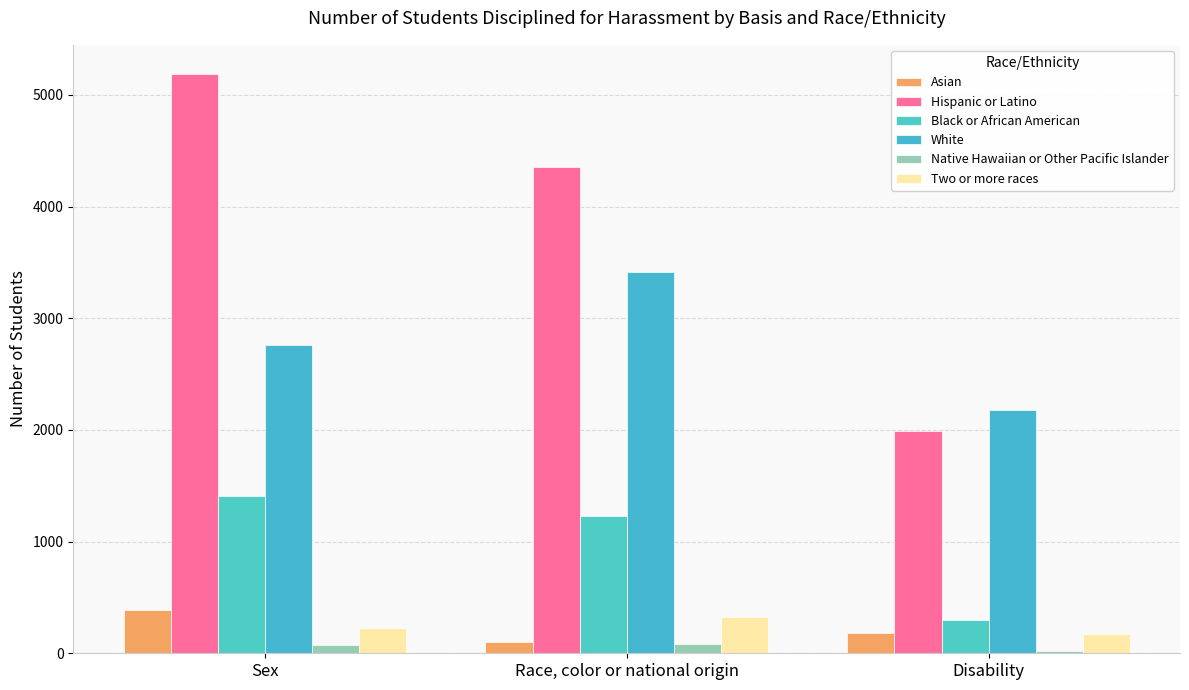

What is the lowest value of the Native Hawaiian or Other Pacific Islander series?

22